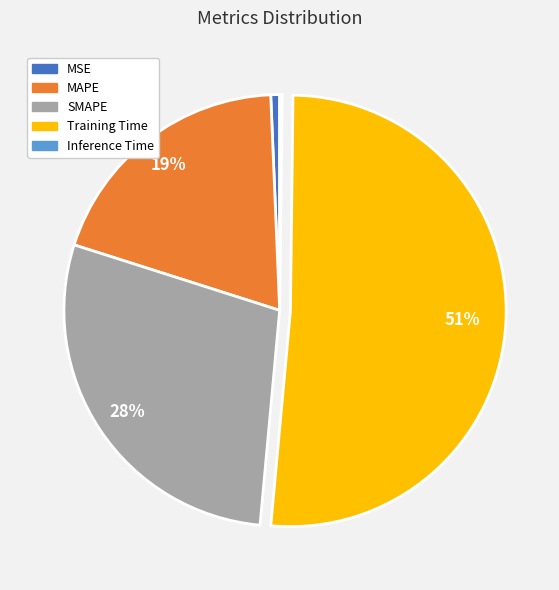

Which category has the biggest portion of the pie?

Training Time